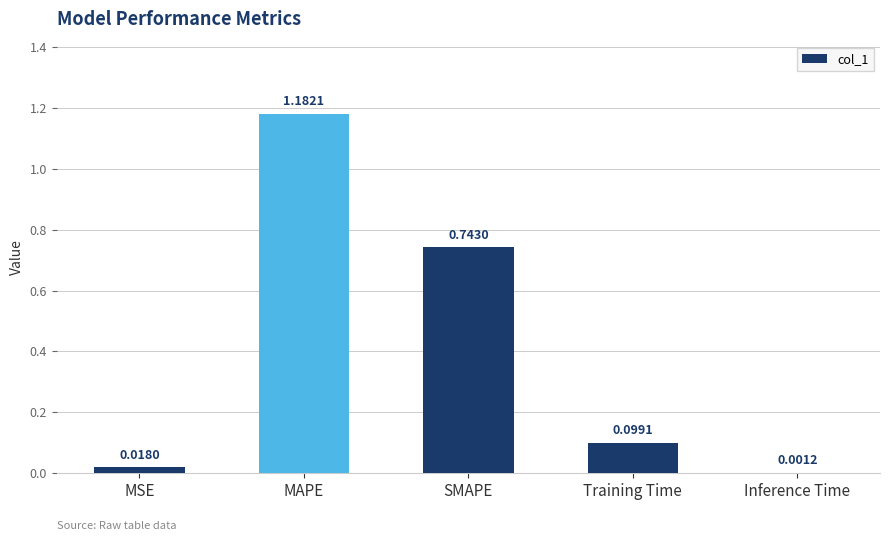

What is the change in value from MAPE to Training Time?

-1.1